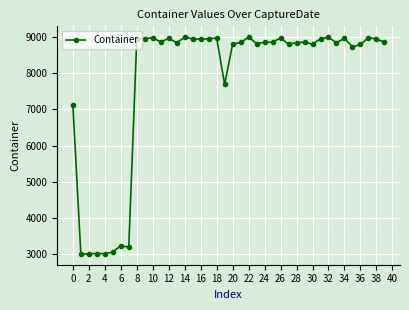

What is the average value?

7806